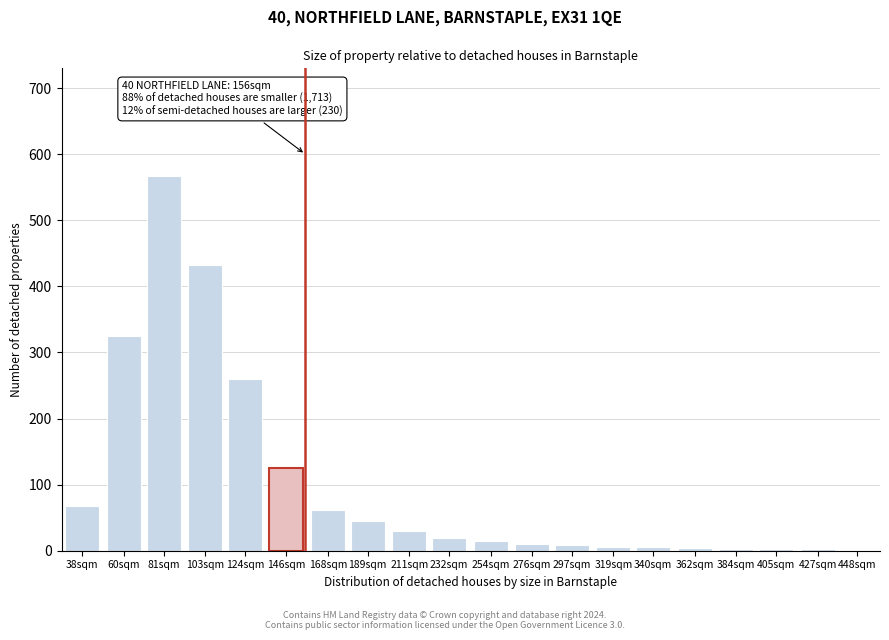

What is the change in value from 81sqm to 211sqm?

-537